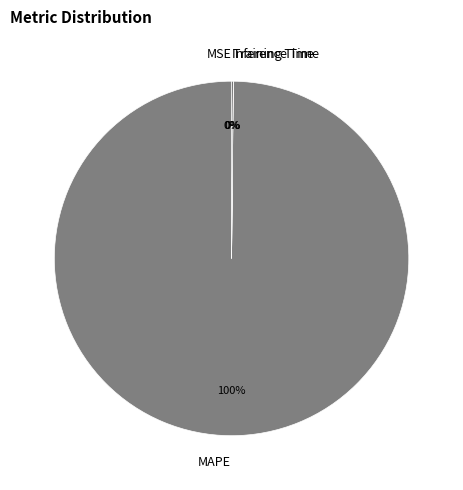

To the nearest percent, what percentage of the pie is MAPE?

100%